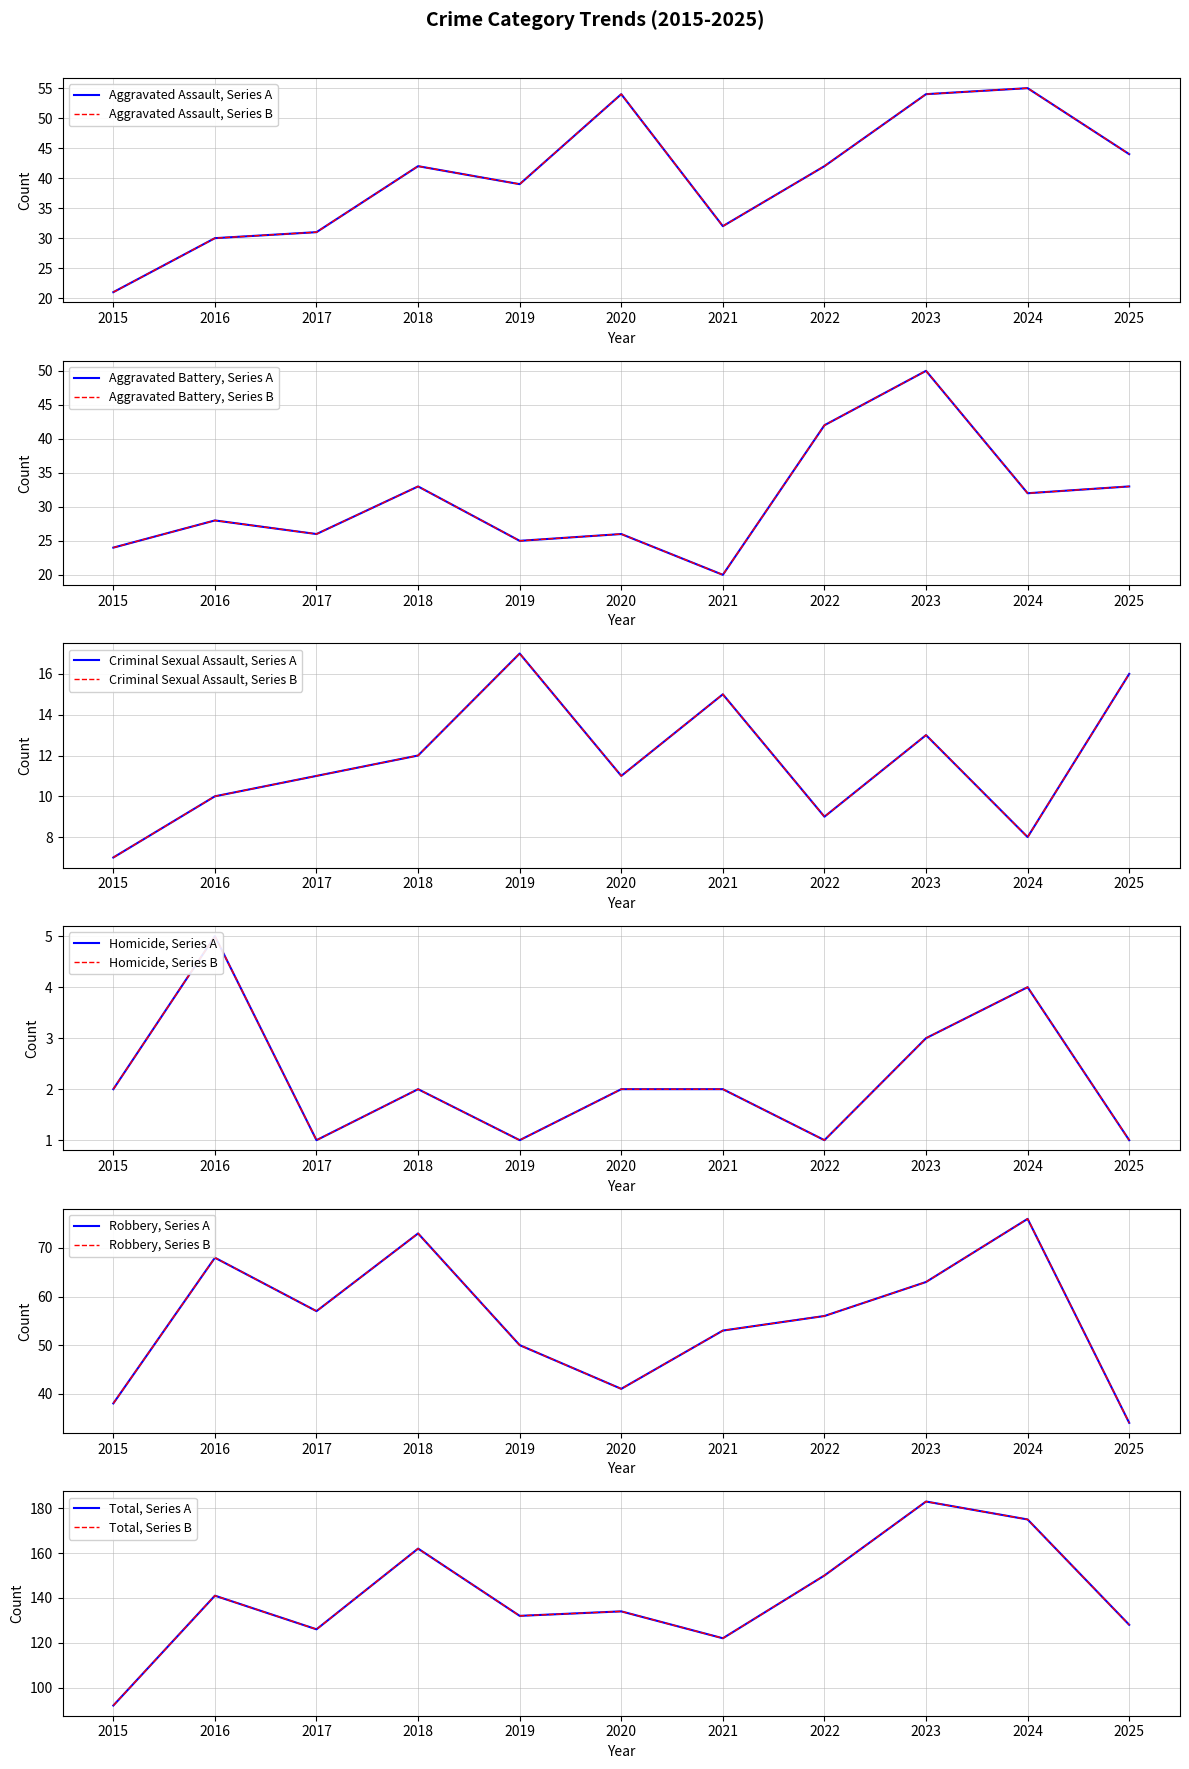

List the series in order of their peak value, lowest first.

Homicide, Criminal Sexual Assault, Aggravated Battery, Aggravated Assault, Robbery, Total